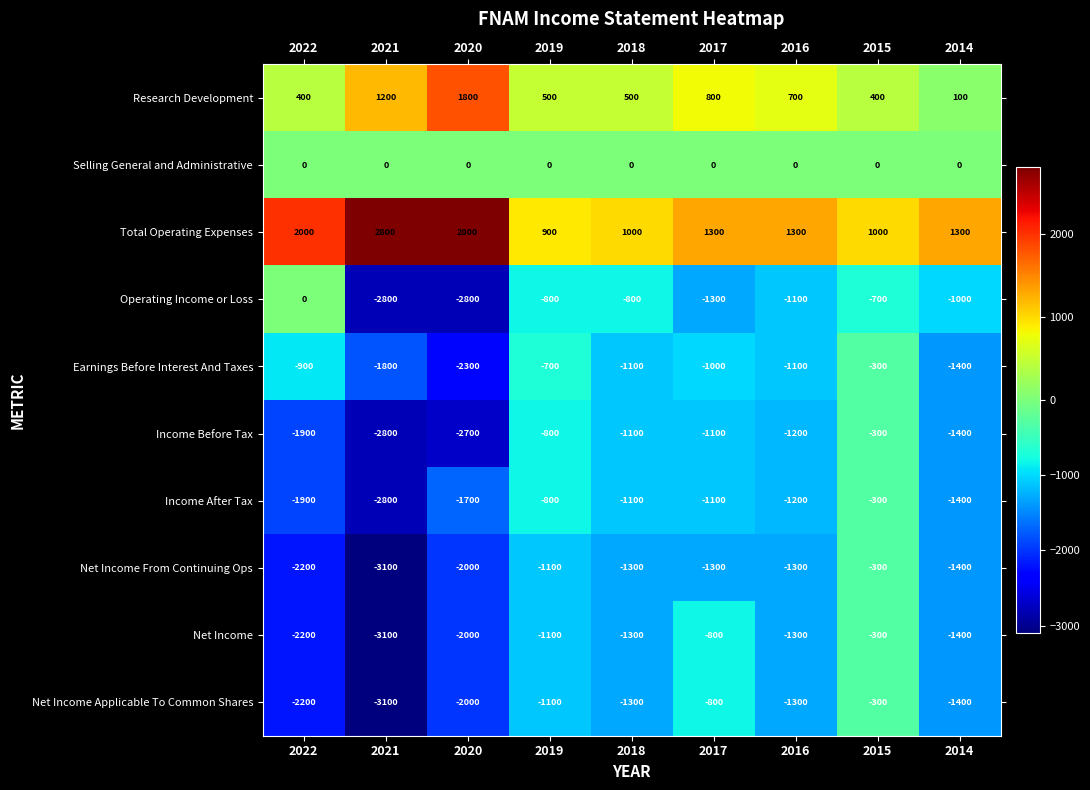

Is it true that Income Before Tax equals -479 at 2015?

False